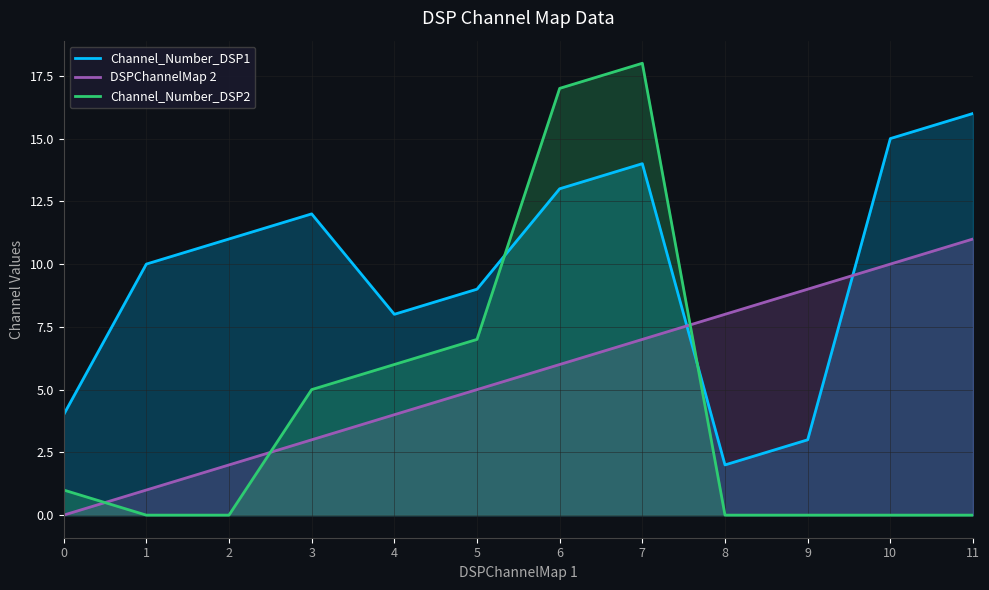

At which category does the chart reach its peak across all series?

7